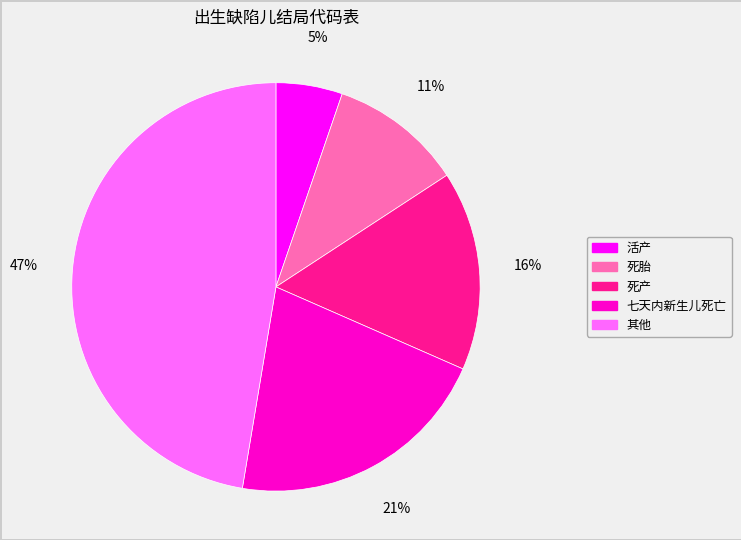

What is the largest slice in the pie chart?

其他